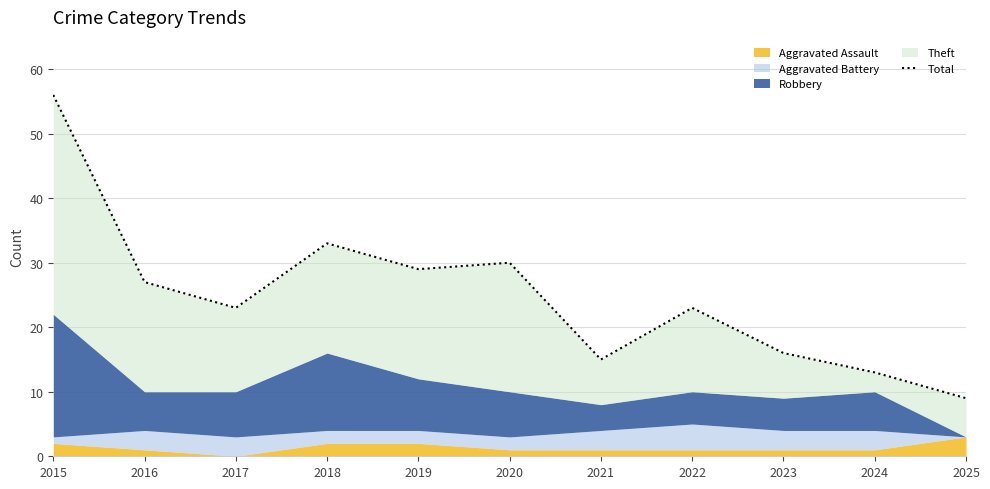

How many data points does each series have?

11